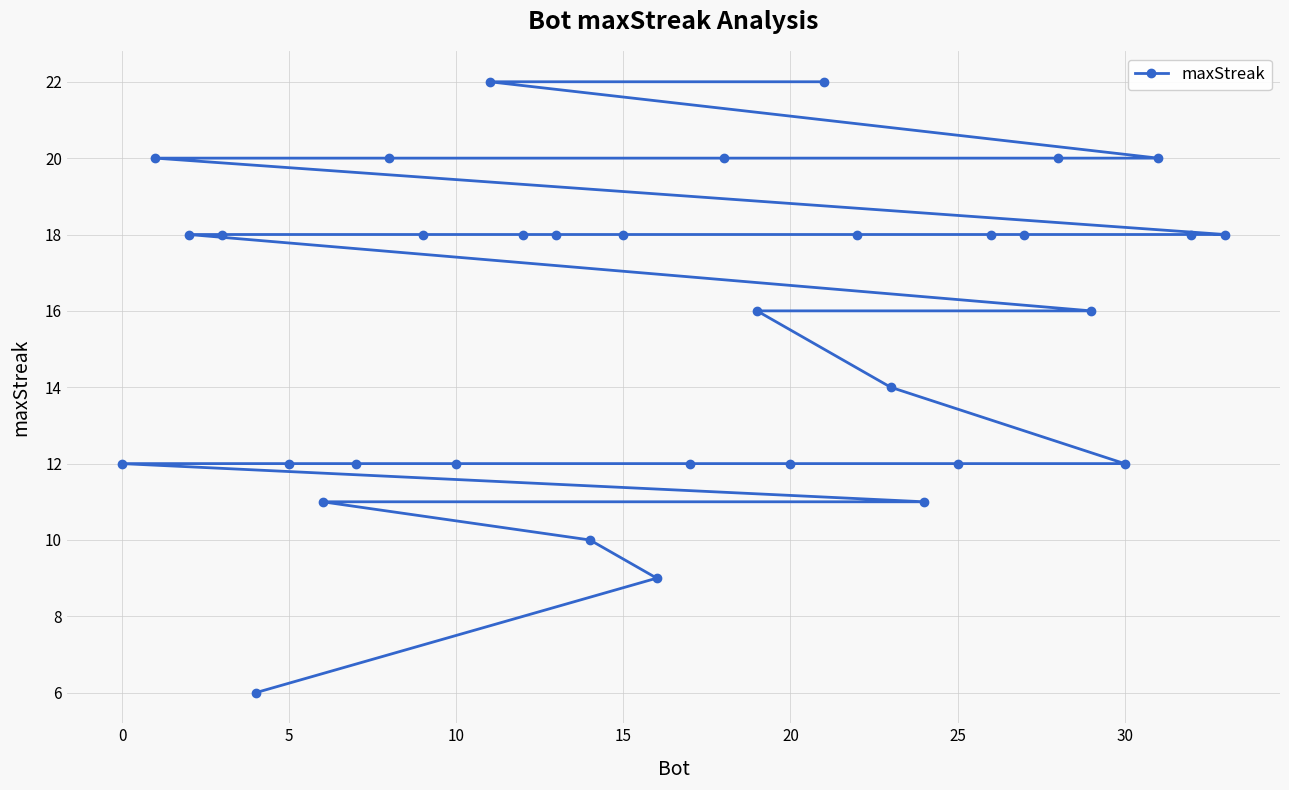

Is it true that the value at 0 is 7?

False